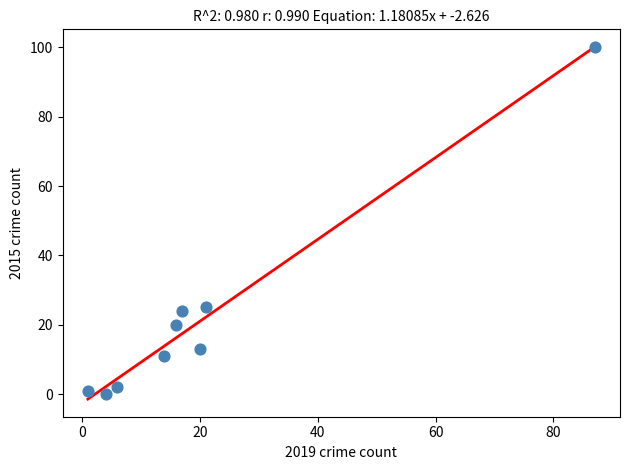

What is the range of Y values (max minus min)?

100